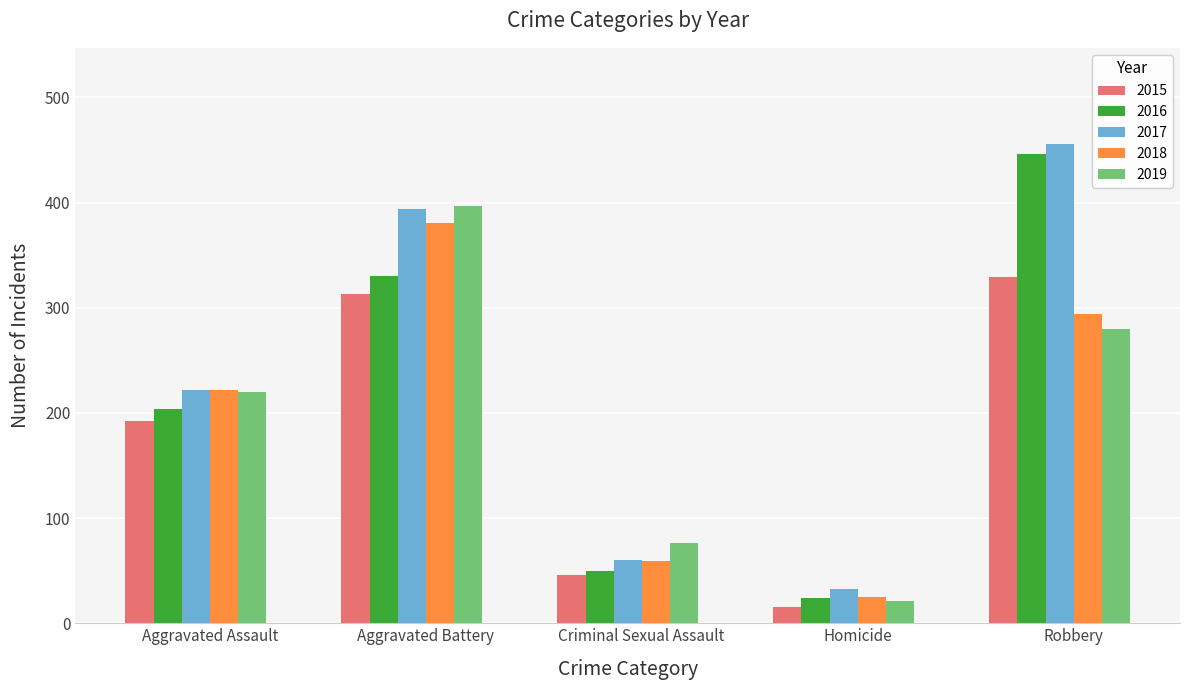

Where is 2016 nearest to the value 235?

Aggravated Assault